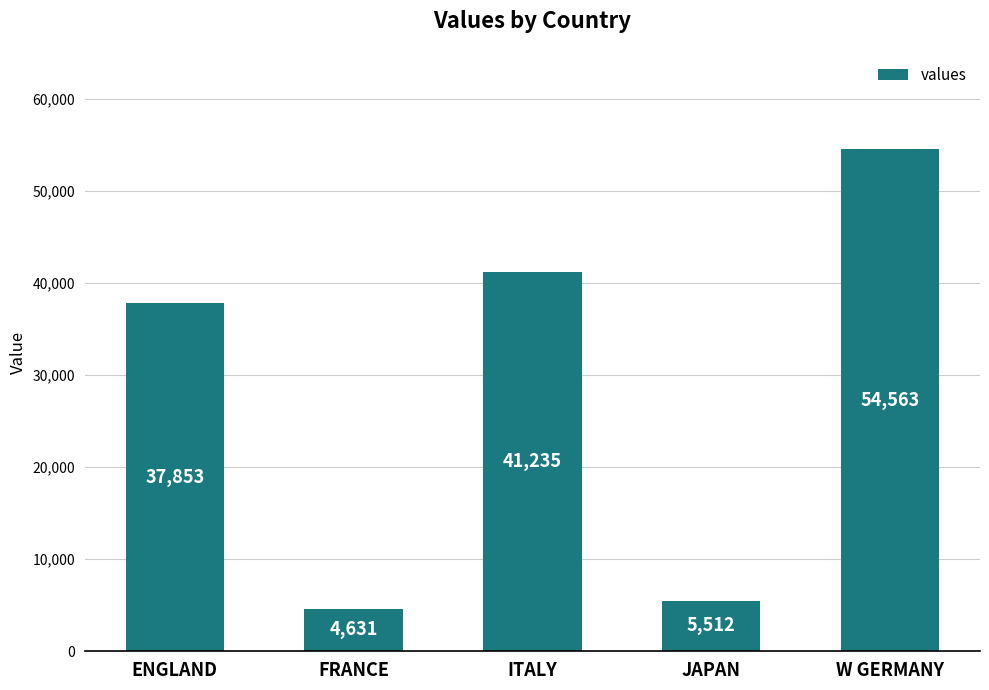

Which has a higher value, JAPAN or ITALY?

ITALY